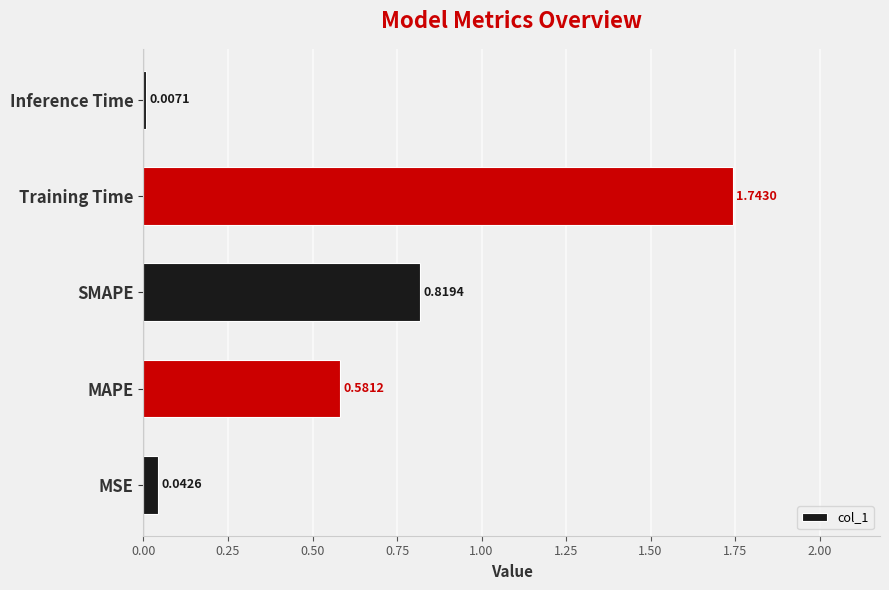

Where is the data nearest to the value 0?

Inference Time